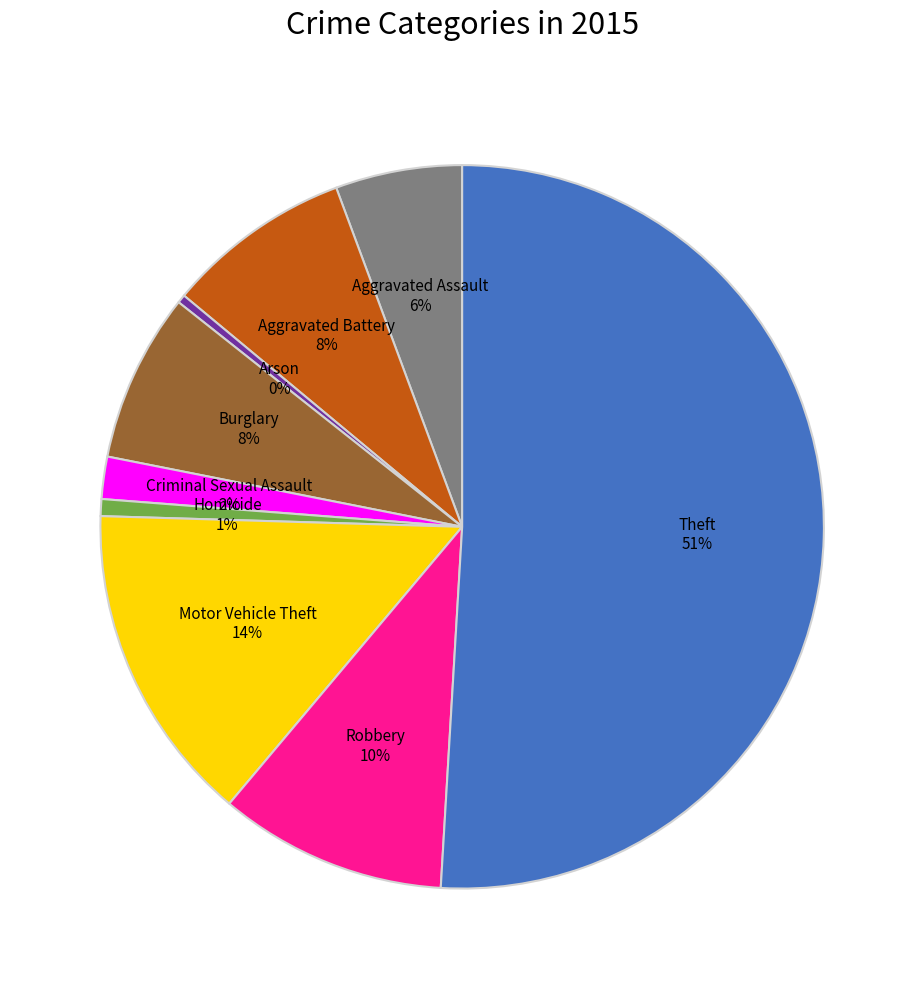

To the nearest percent, what is the average slice percentage?

11%